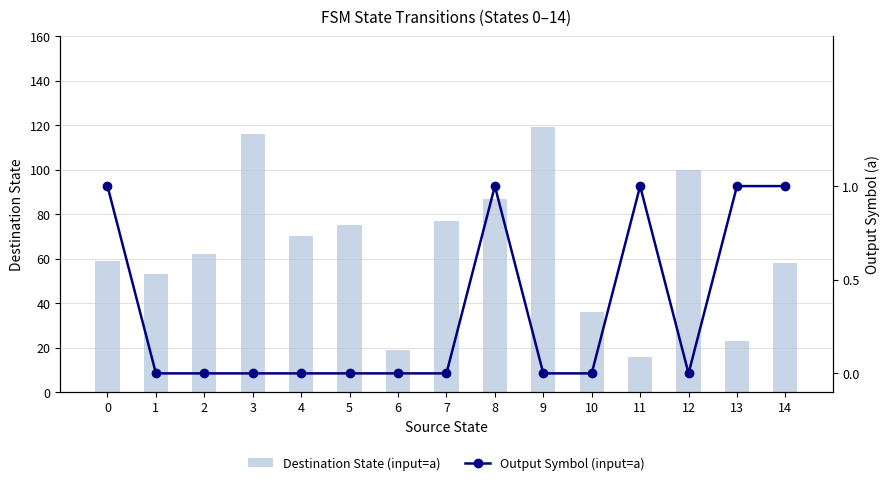

List the series in order of their peak value, highest first.

Destination State (input=a), Output Symbol (input=a)